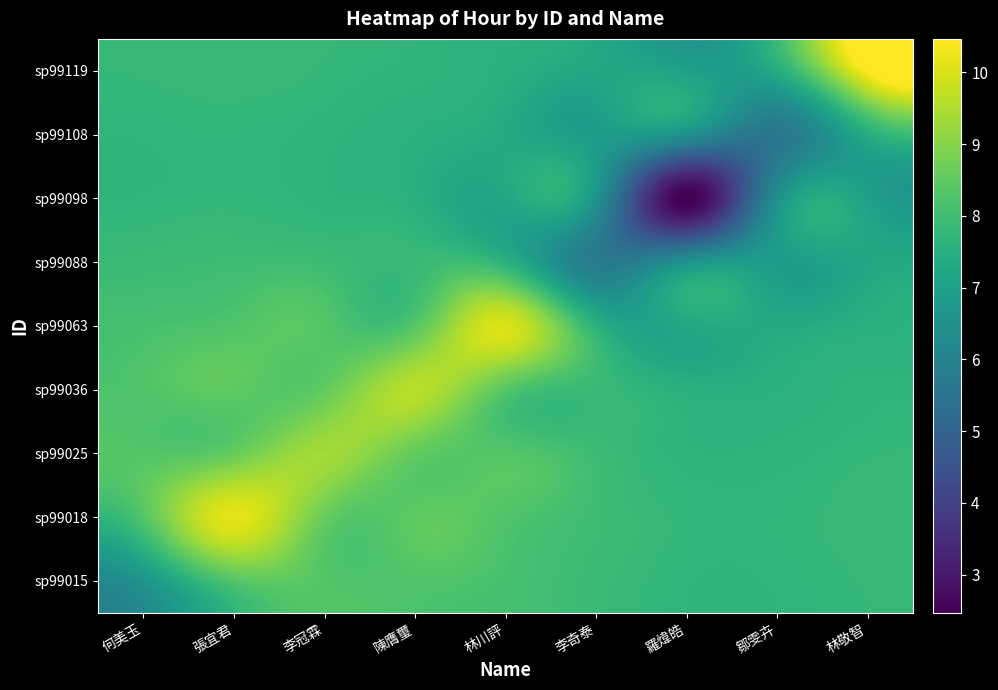

At which category is the sum across all series the highest?

張宜君